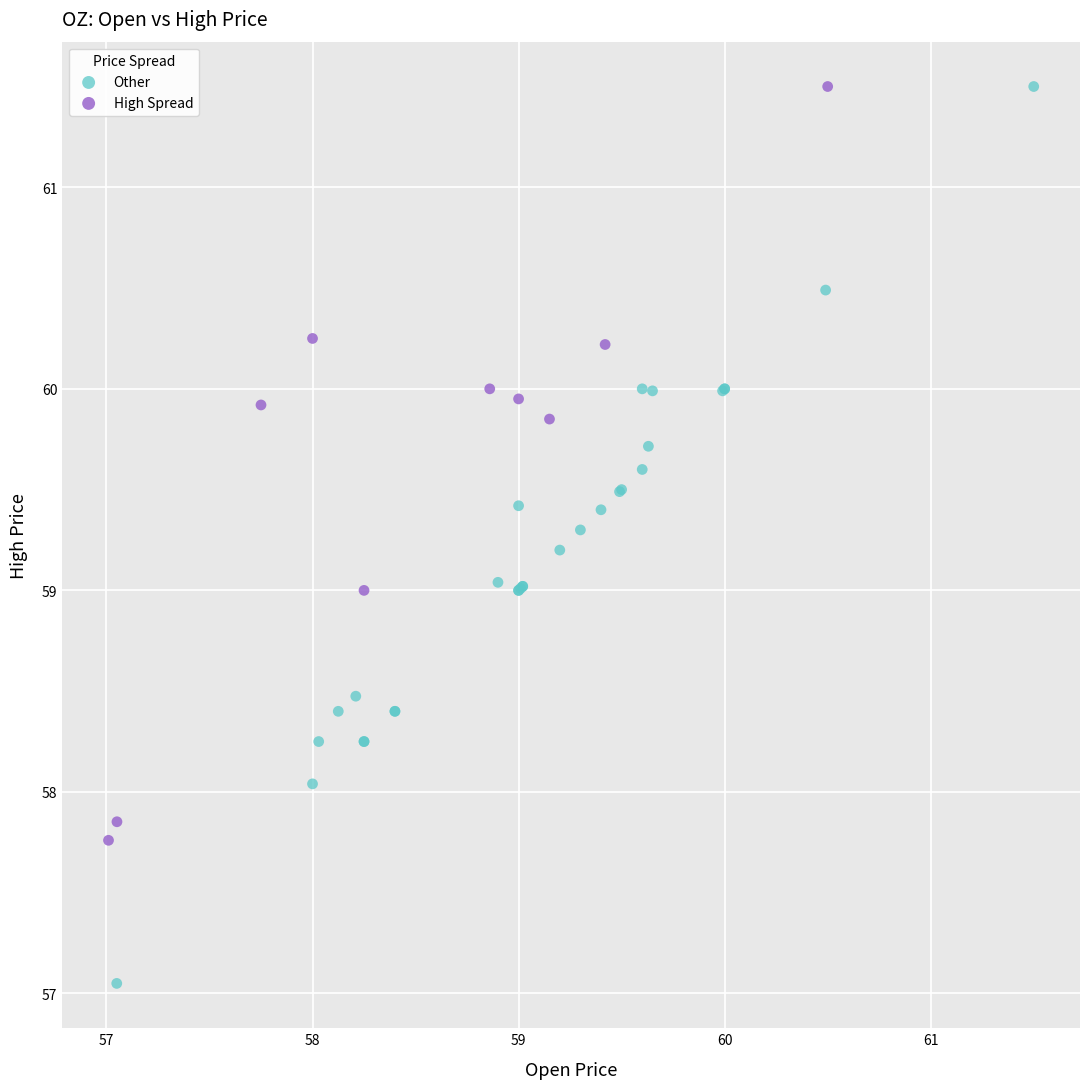

Which series has the largest Y range (max minus min)?

Other